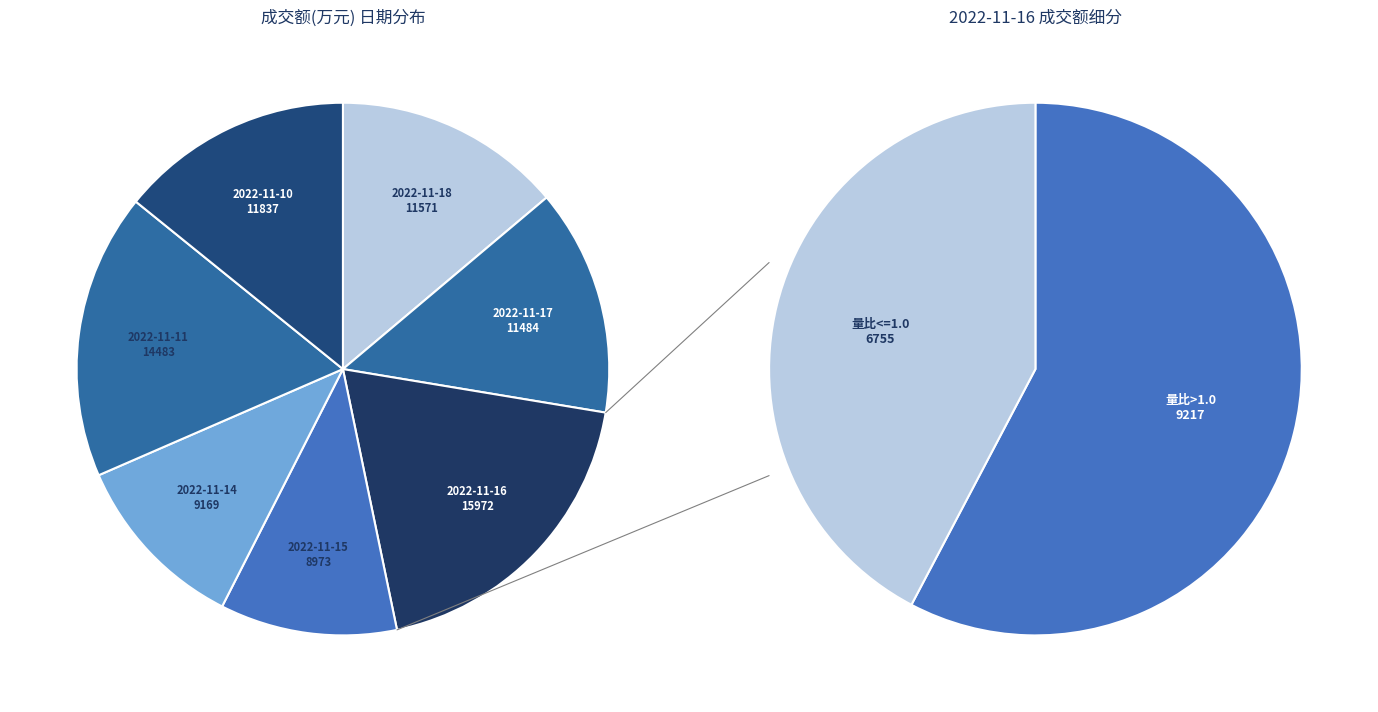

What is the total percentage of 2022-11-15 and 2022-11-11?

28.1%